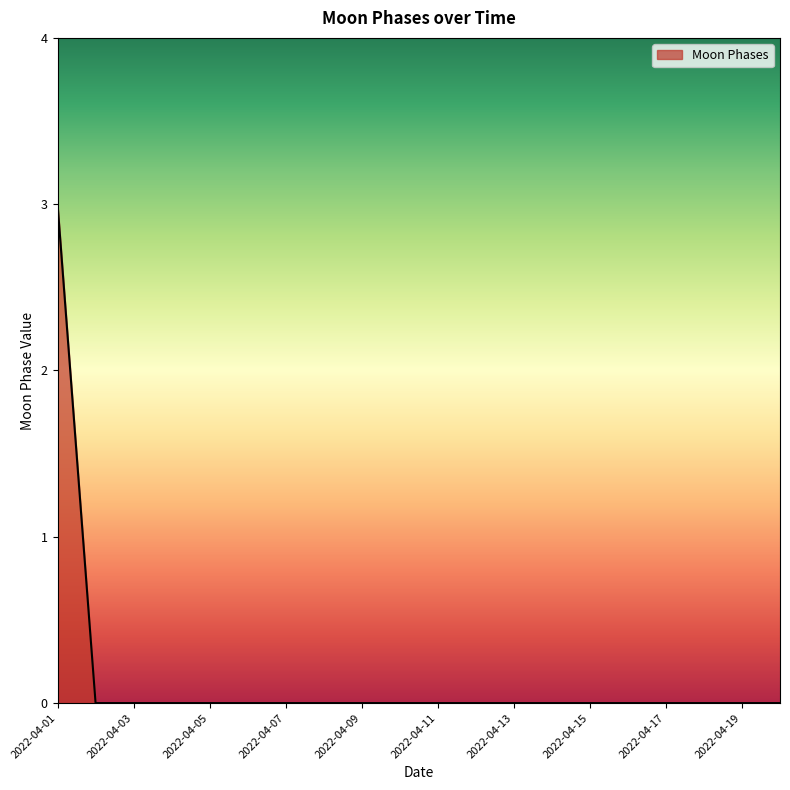

Reading left to right, list all the values displayed in this chart.

3	0	0	0	0	0	0	0	0	0	0	0	0	0	0	0	0	0	0	0